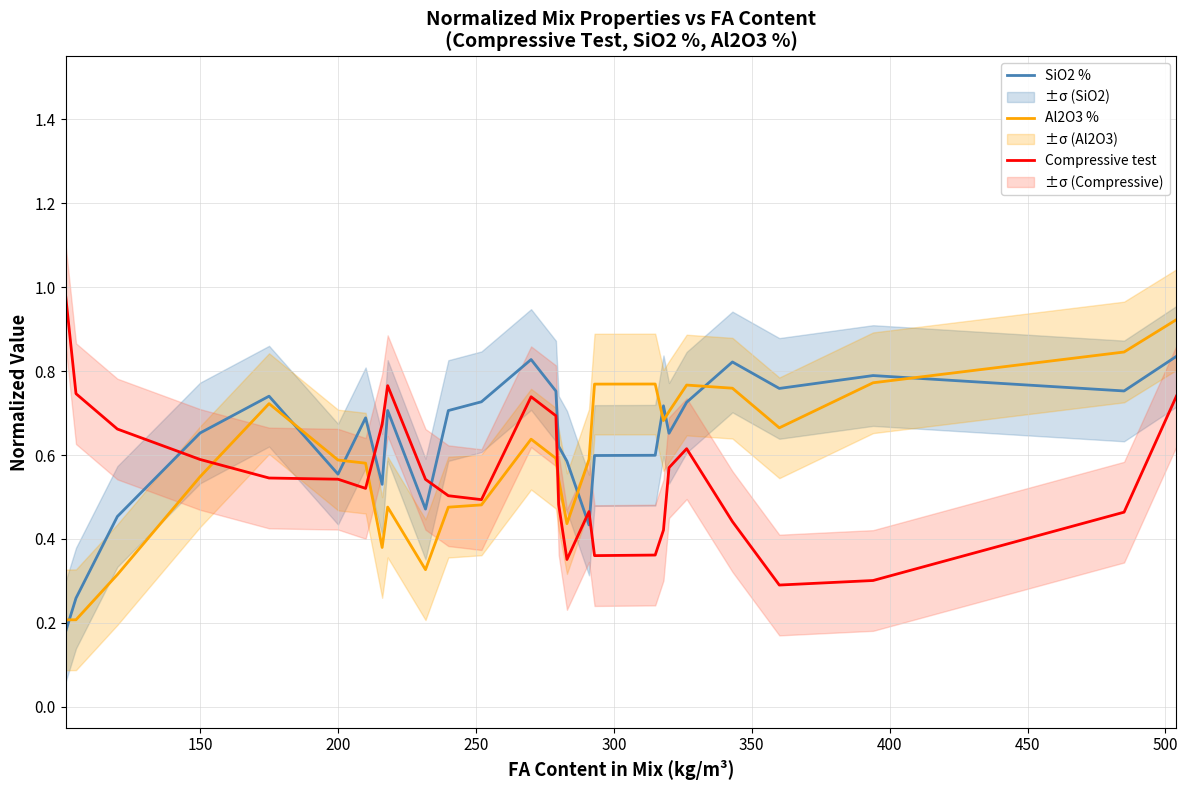

How many intersections are there between Compressive test and Al2O3 %?

3